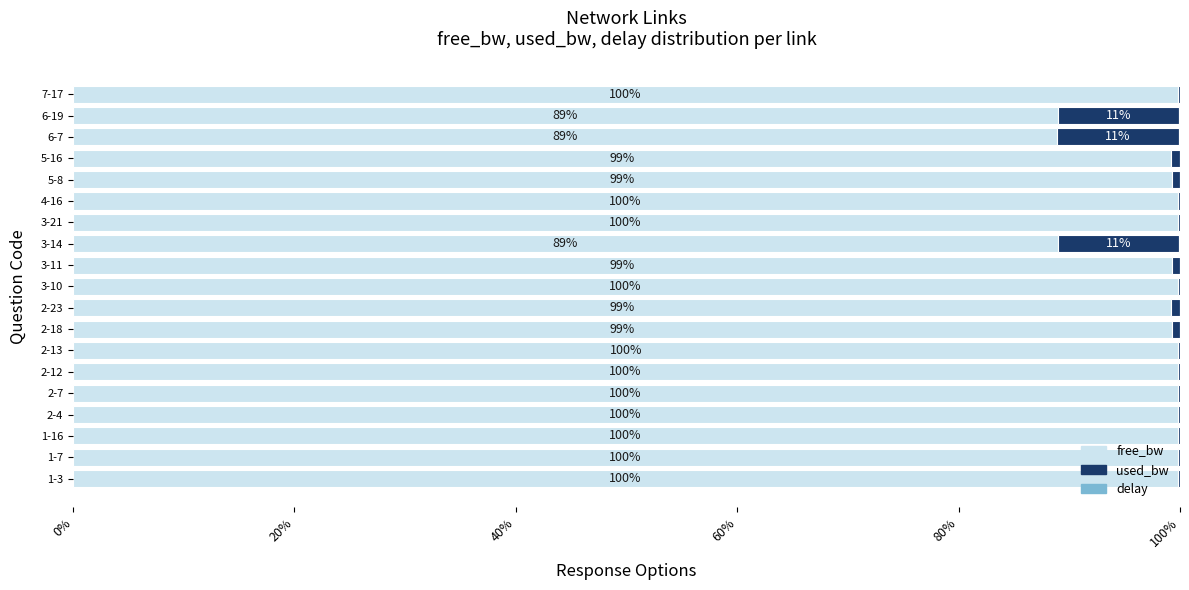

True or false: free_bw has a value of 99.2 at 2-23.

True